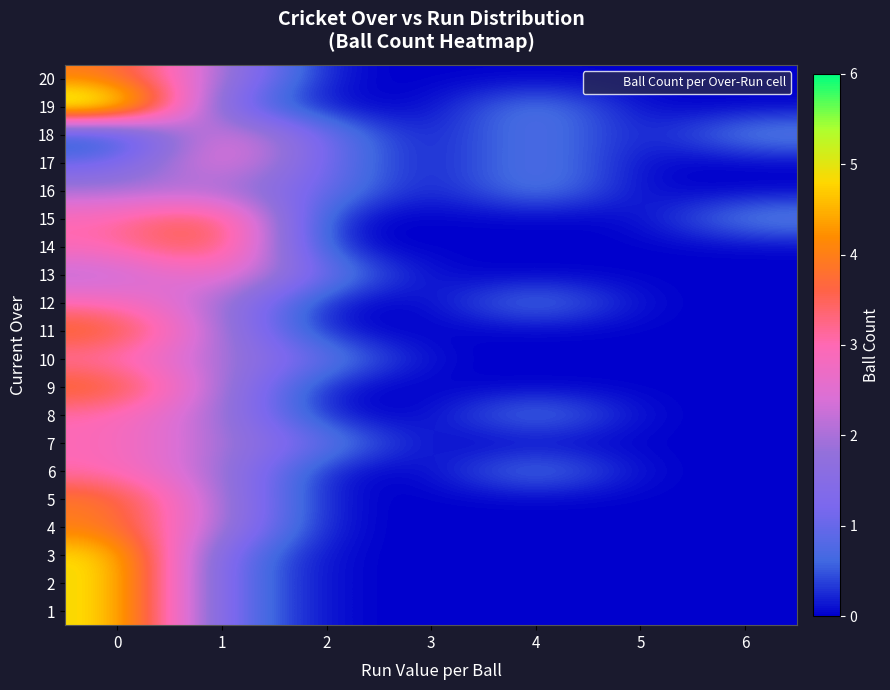

Rank the series by their maximum value, from lowest to highest.

16, 6, 7, 8, 10, 12, 13, 17, 18, 4, 5, 9, 11, 14, 15, 20, 1, 2, 3, 19